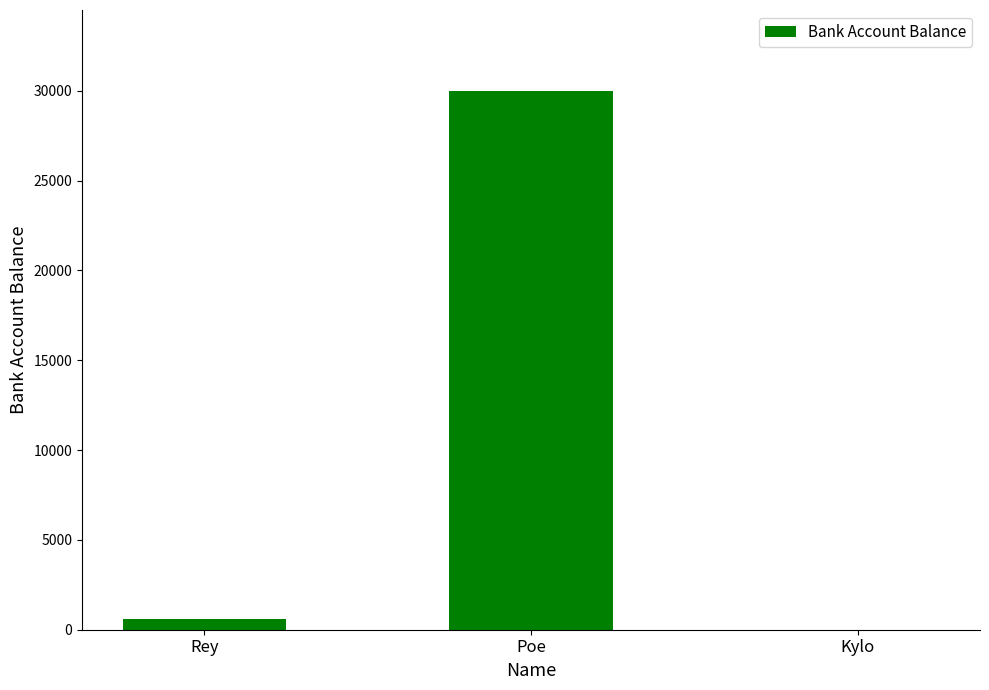

What is the change in value from Poe to Kylo?

-30000